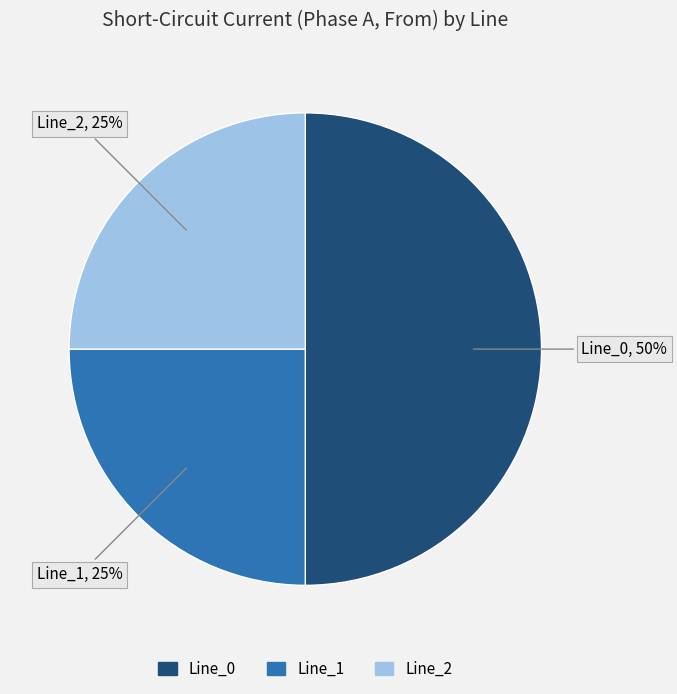

How many segments does this pie chart have?

3